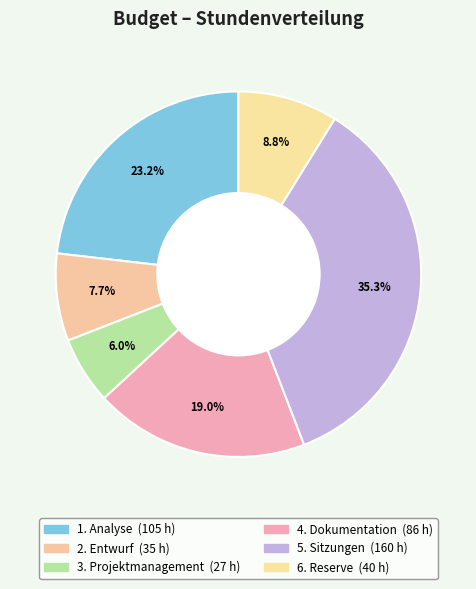

Which category has the biggest portion of the pie?

5. Sitzungen